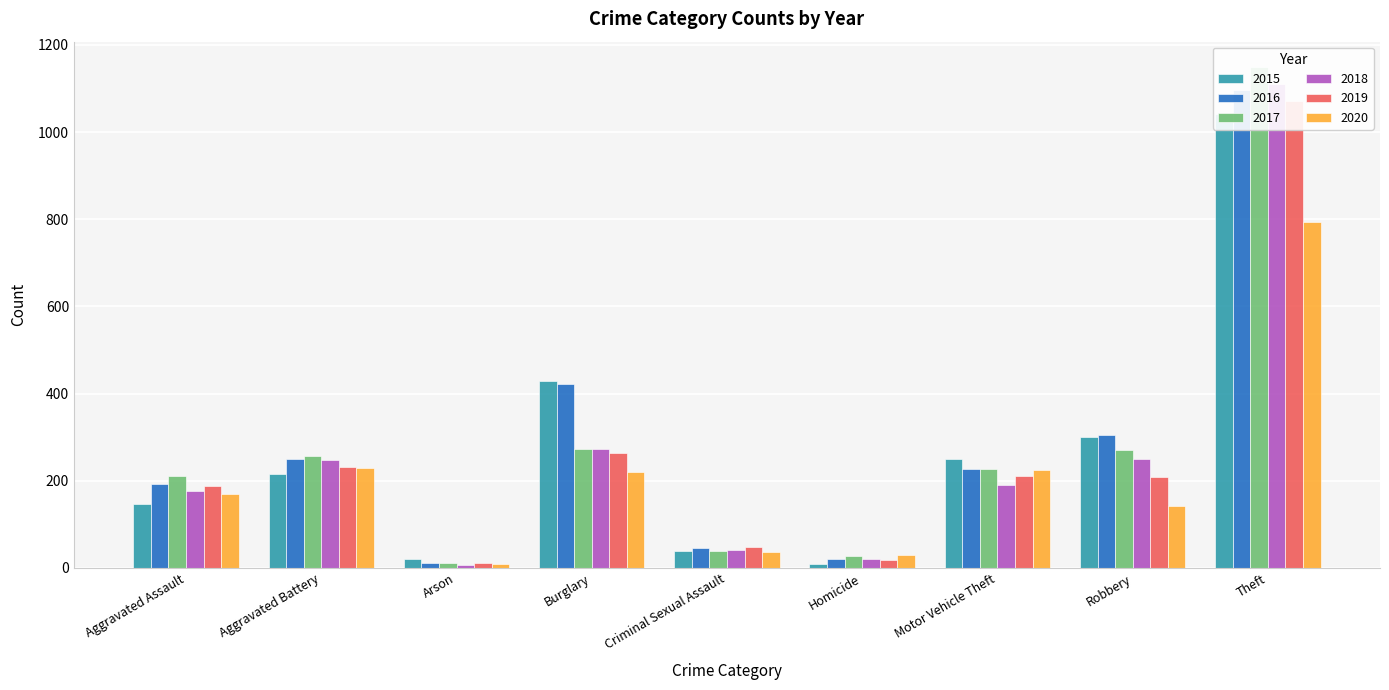

Is the value of 2015 at Robbery greater than the value of 2019 at Motor Vehicle Theft?

Yes